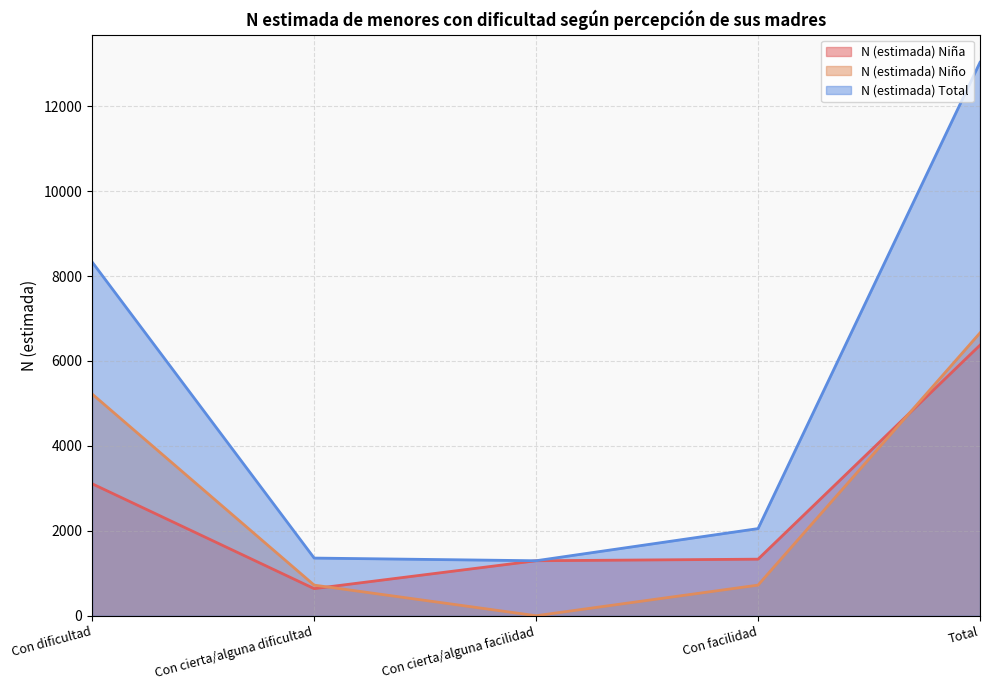

What is the average value of the N (estimada) Total series?

5213